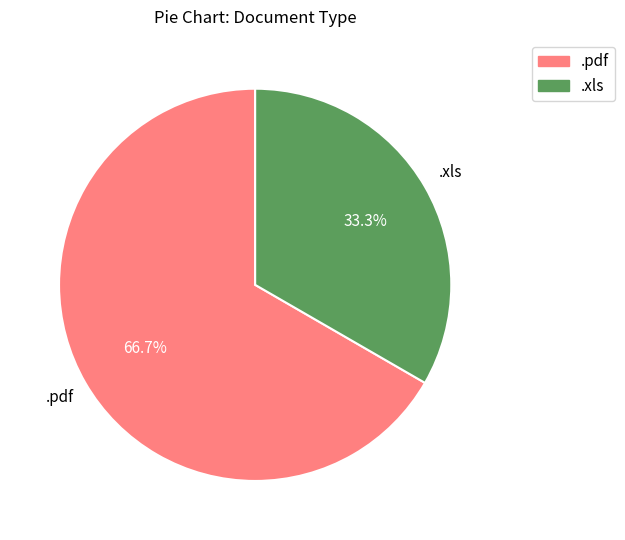

True or false: .pdf accounts for 67% of the total.

True